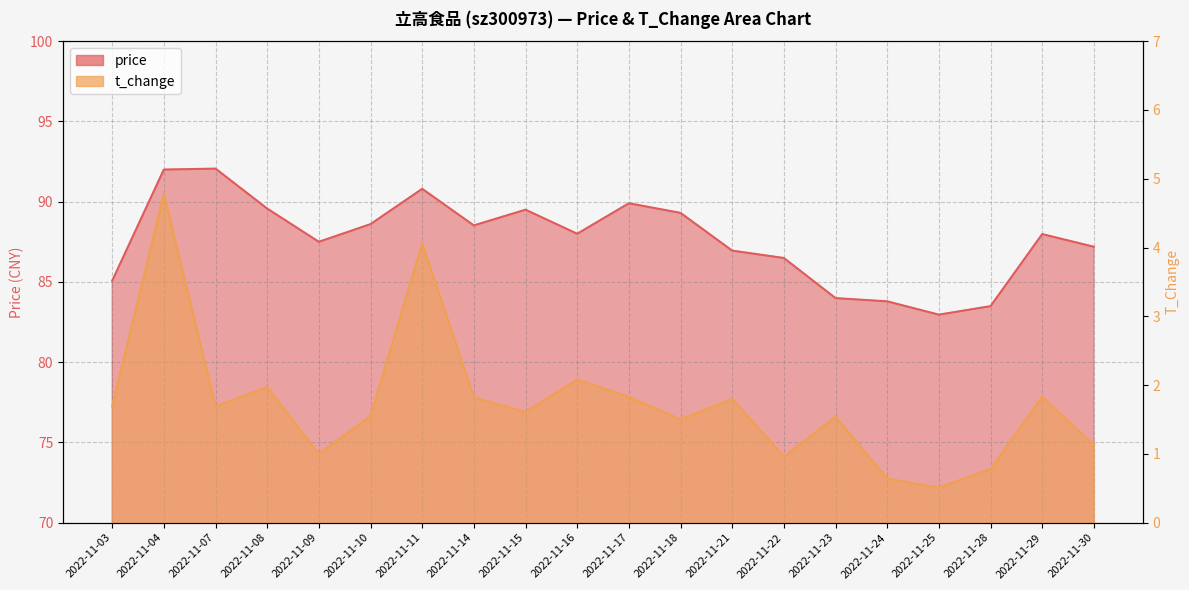

List the series in order of their peak value, highest first.

price, t_change